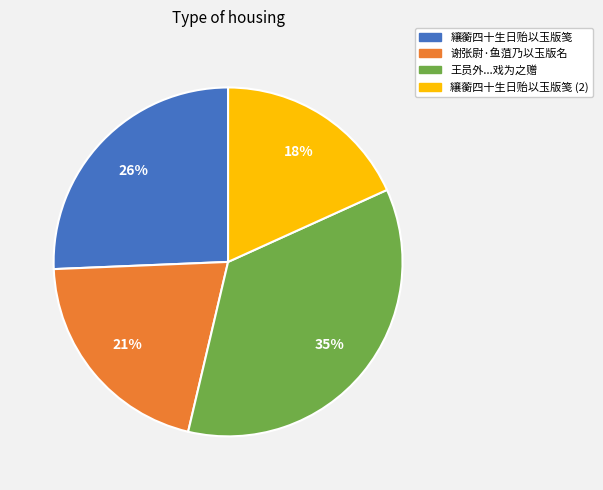

Rank the categories by value from highest to lowest.

王员外...戏为之赠, 纕蘅四十生日贻以玉版笺, 谢张尉·鱼菹乃以玉版名, 纕蘅四十生日贻以玉版笺 (2)